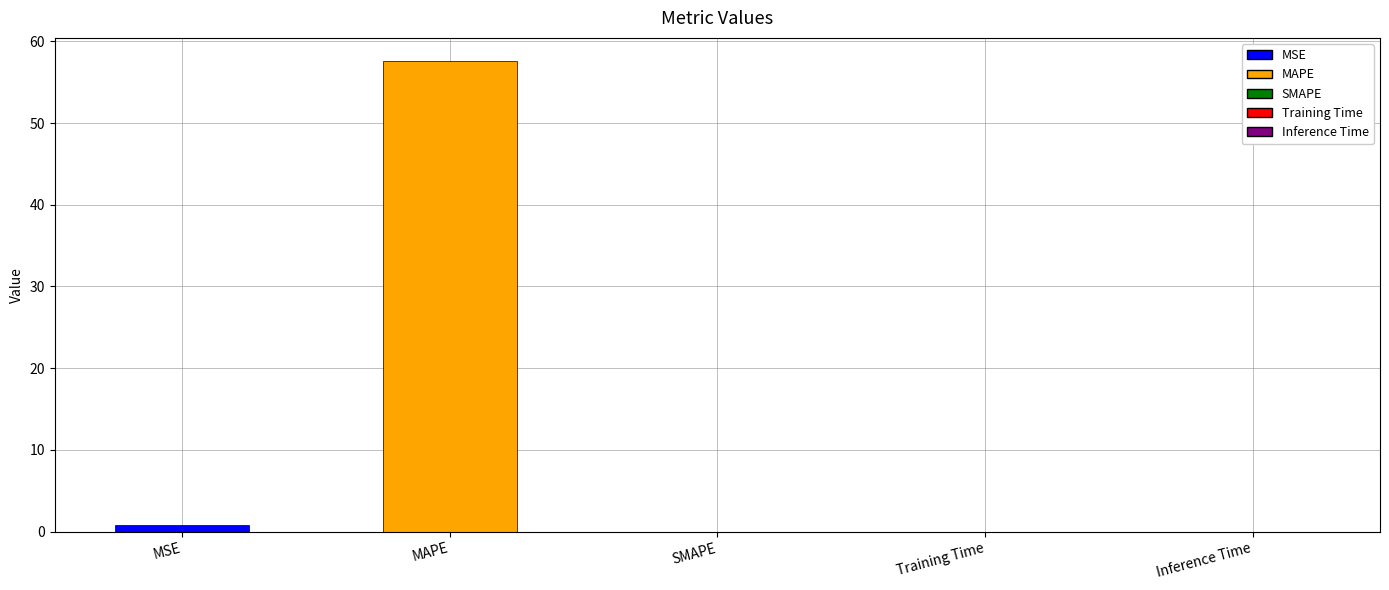

What is the greatest value displayed?

57.5